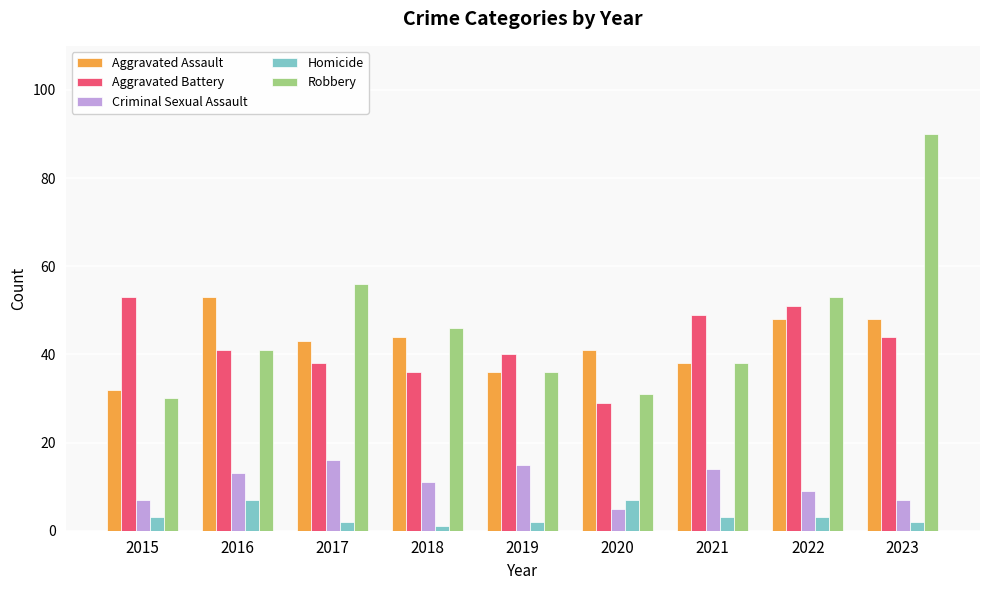

What are all the series names shown in the legend?

Aggravated Assault, Aggravated Battery, Criminal Sexual Assault, Homicide, Robbery